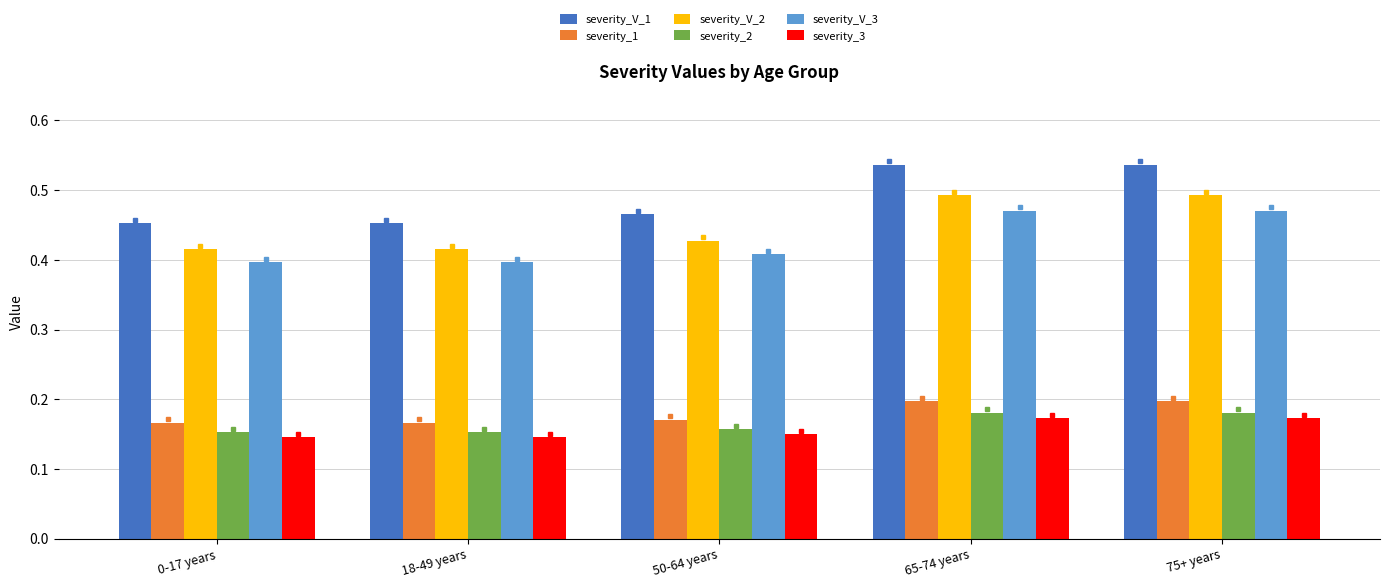

Count the severity_V_1 values in the range 0 to 1.

5